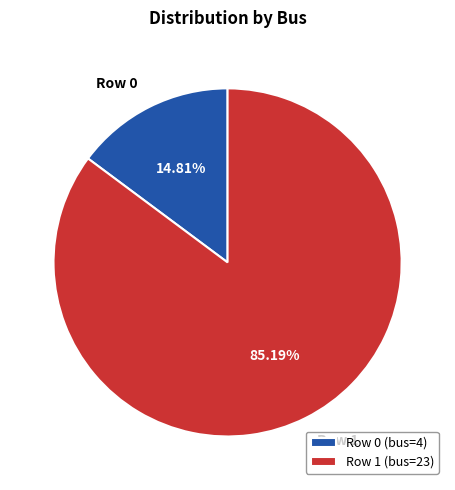

Rank the categories by value from highest to lowest.

Row 1 (bus=23), Row 0 (bus=4)